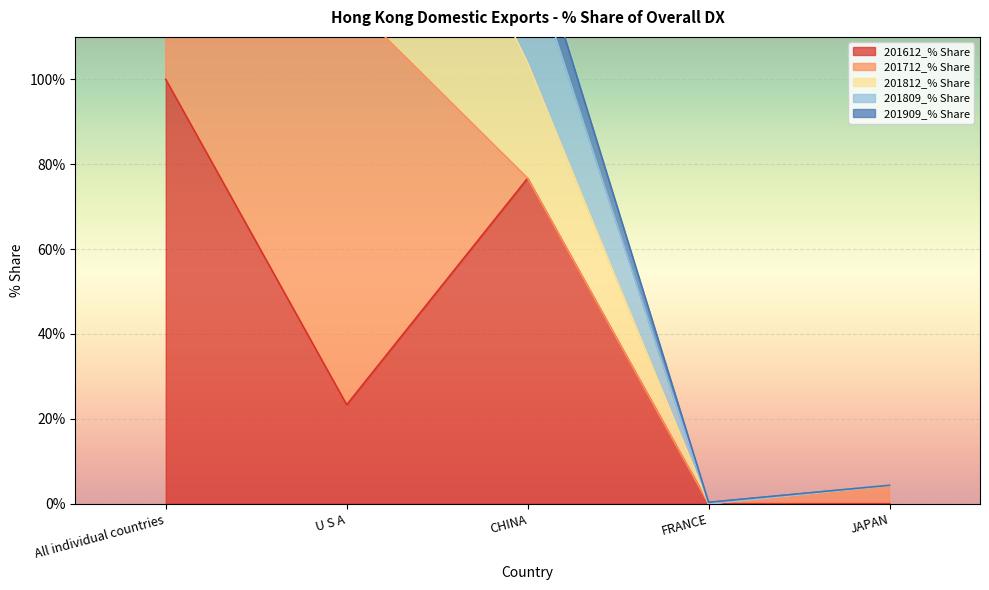

At which label does 201809_% Share first exceed 129?

All individual countries